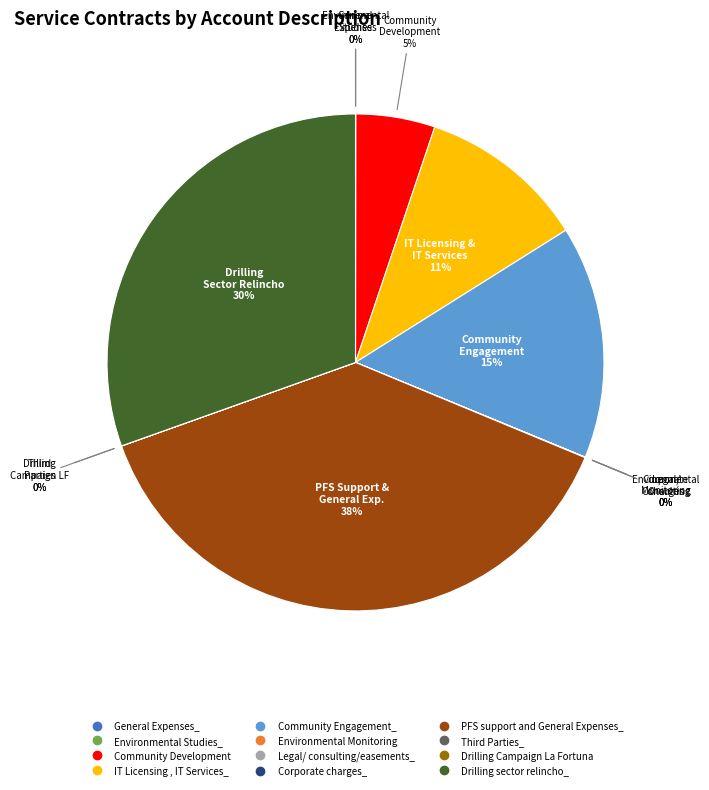

To the nearest percent, what percentage of the pie is IT Licensing , IT Services_?

11%